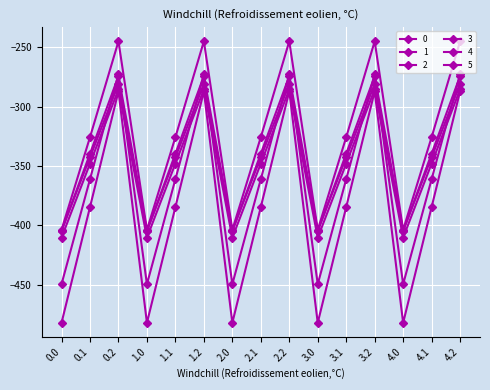

Is this an area chart (filled region under the line)?

No